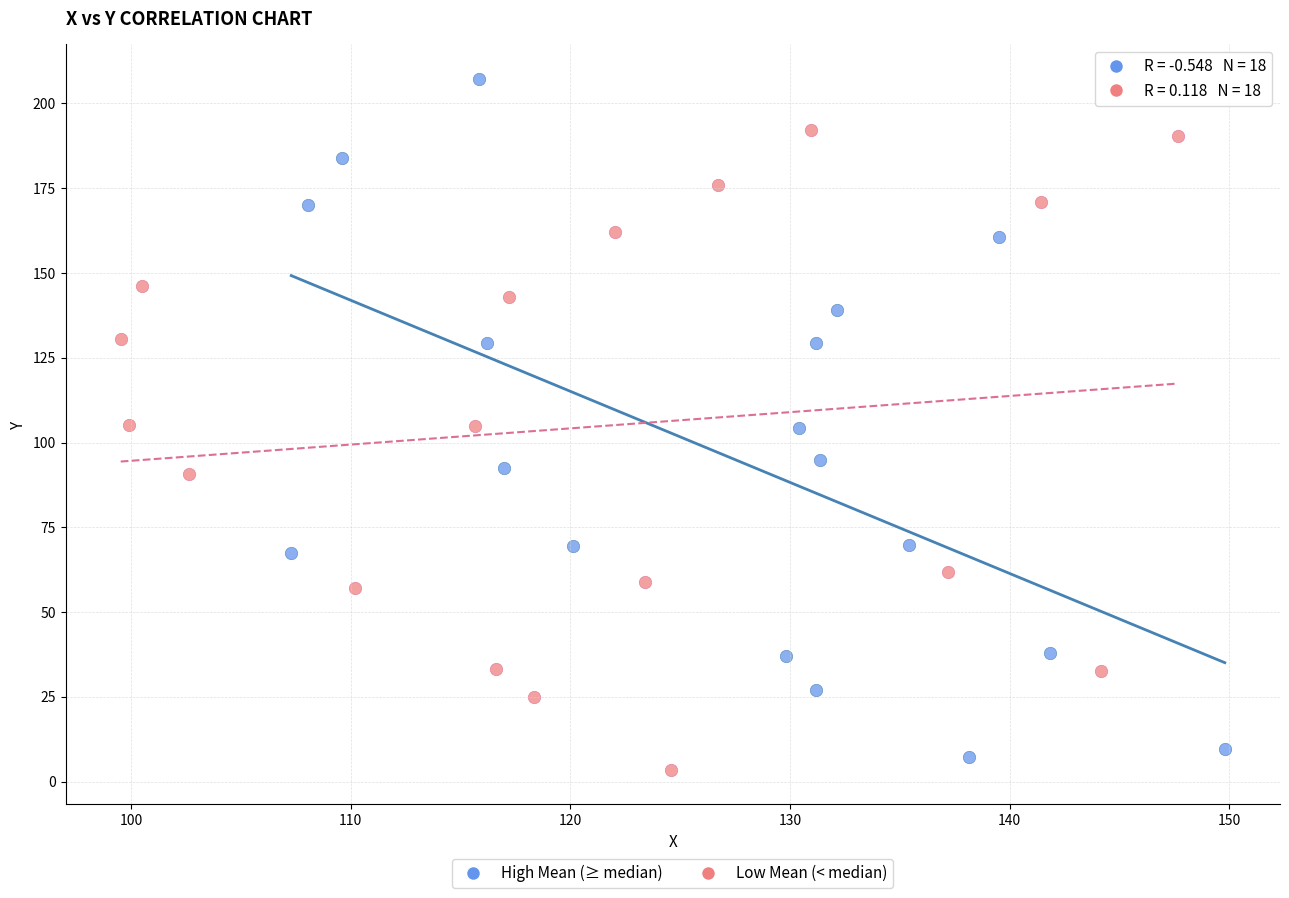

Which series reaches the maximum Y coordinate?

High Mean (≥ median)